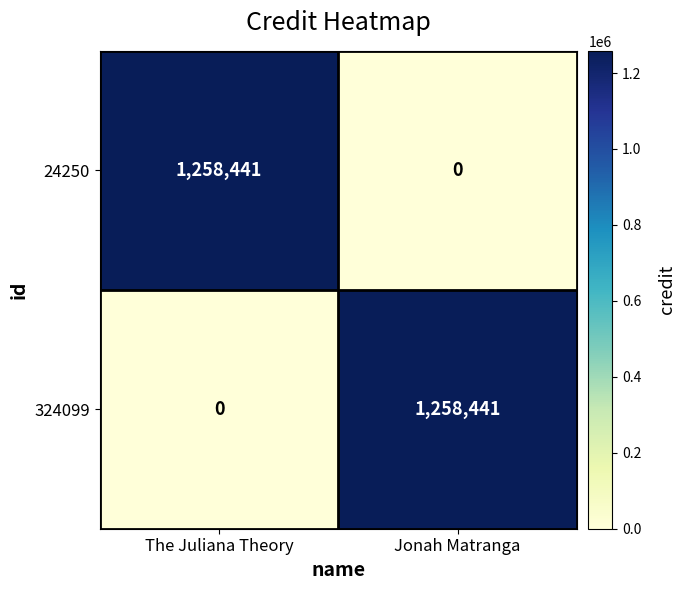

Reading left to right, what are all the values shown in this chart?

24250: 1258441	0
324099: 0	1258441